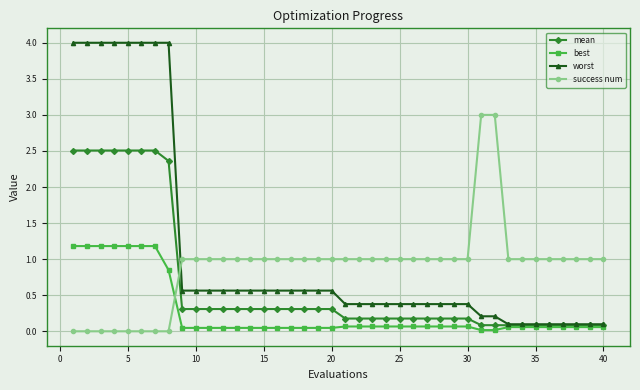

Which series has the largest total across all categories?

worst